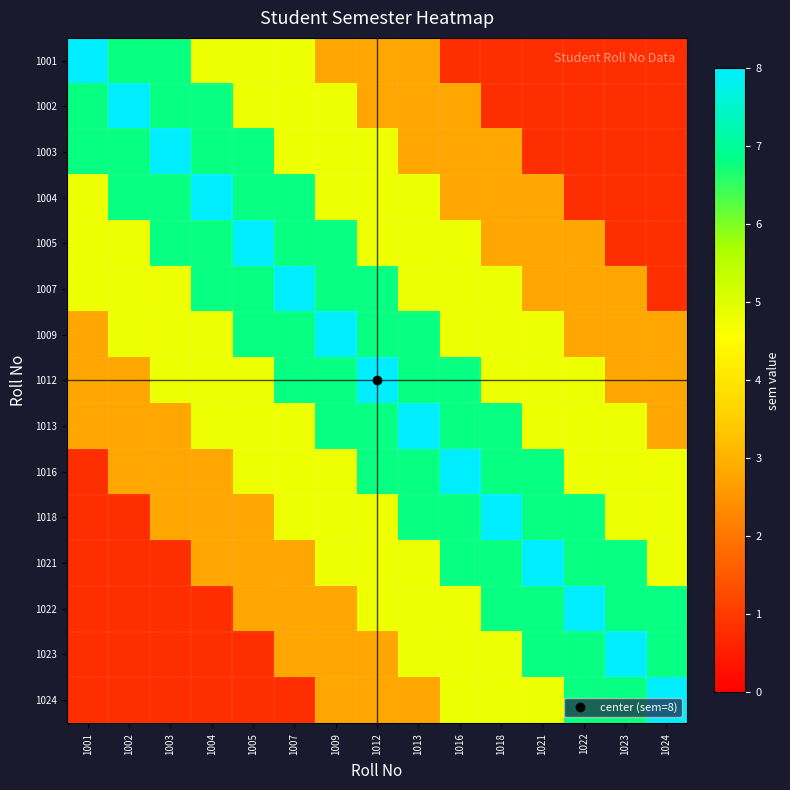

At which category is the sum across all series the highest?

1009